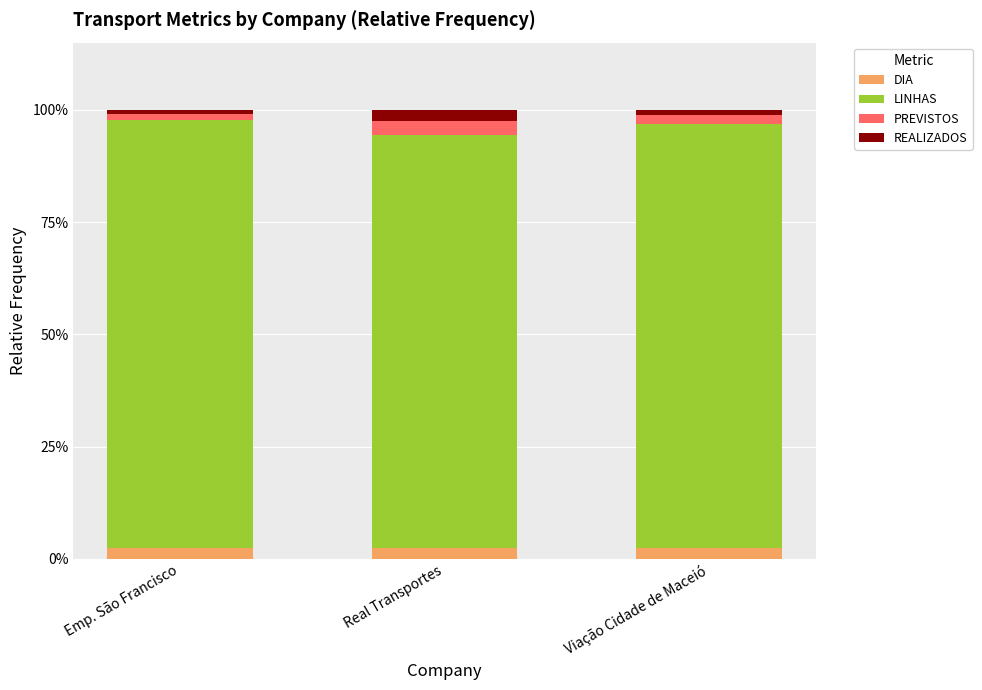

Is it true that DIA equals 2.5 at Emp. São Francisco?

True